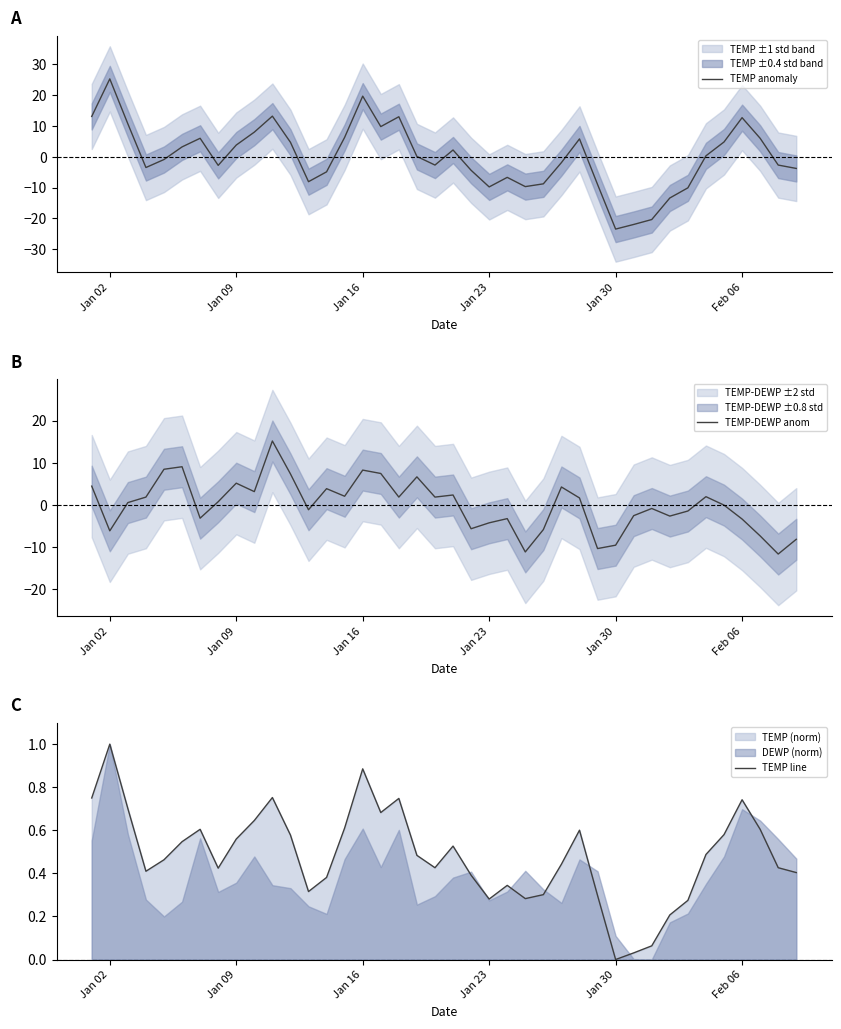

Which category has the lowest value in the TEMP line series?

Jan 30